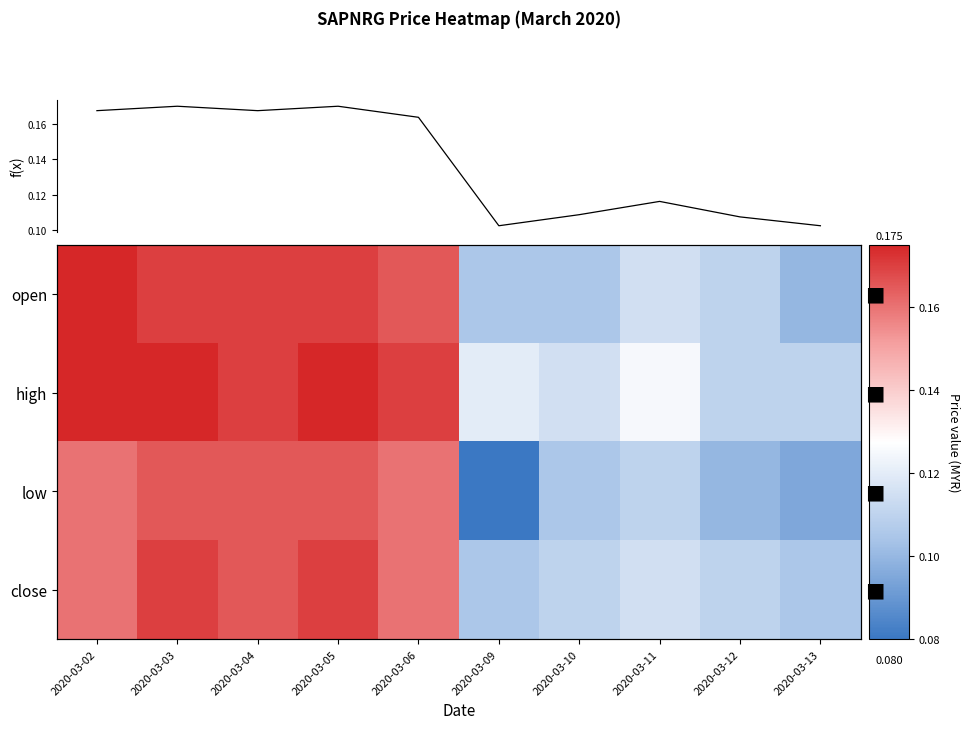

What is the approximate value of mean price at 2020-03-06?

0.2